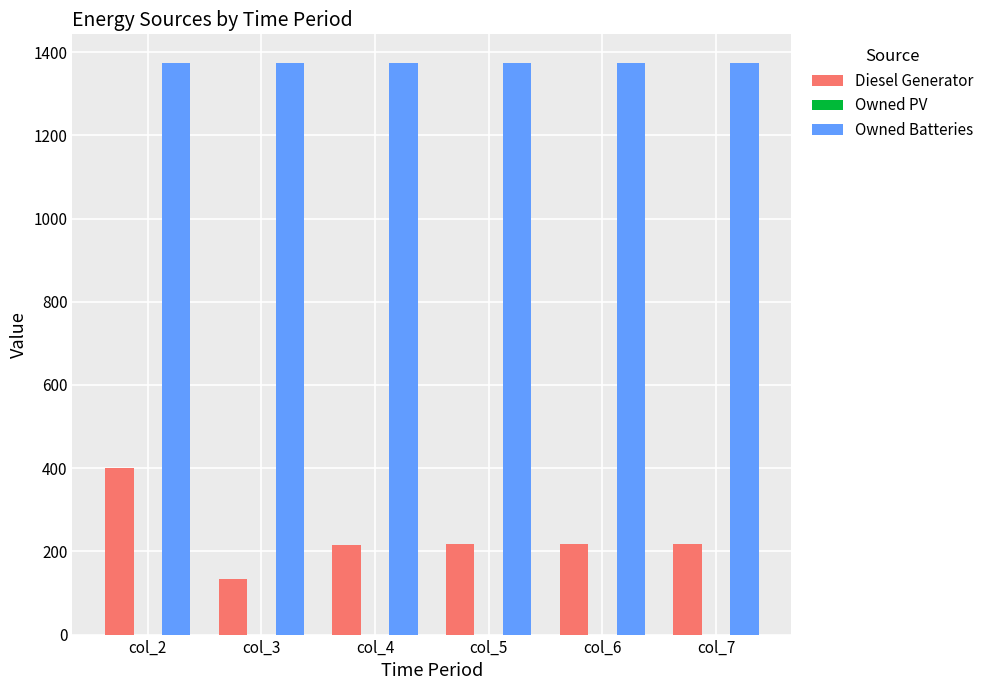

At how many categories does at least one series exceed 616?

6